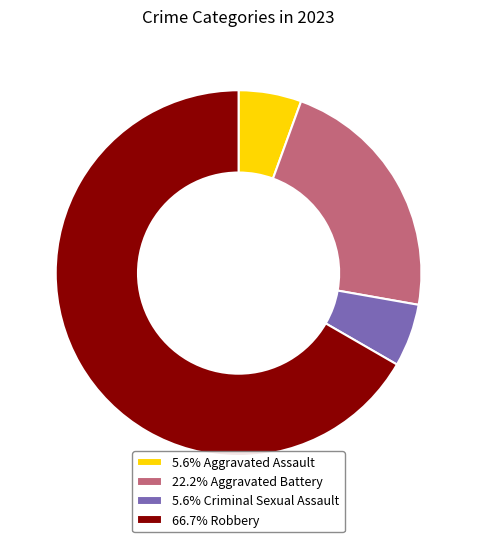

How many segments does this pie chart have?

4